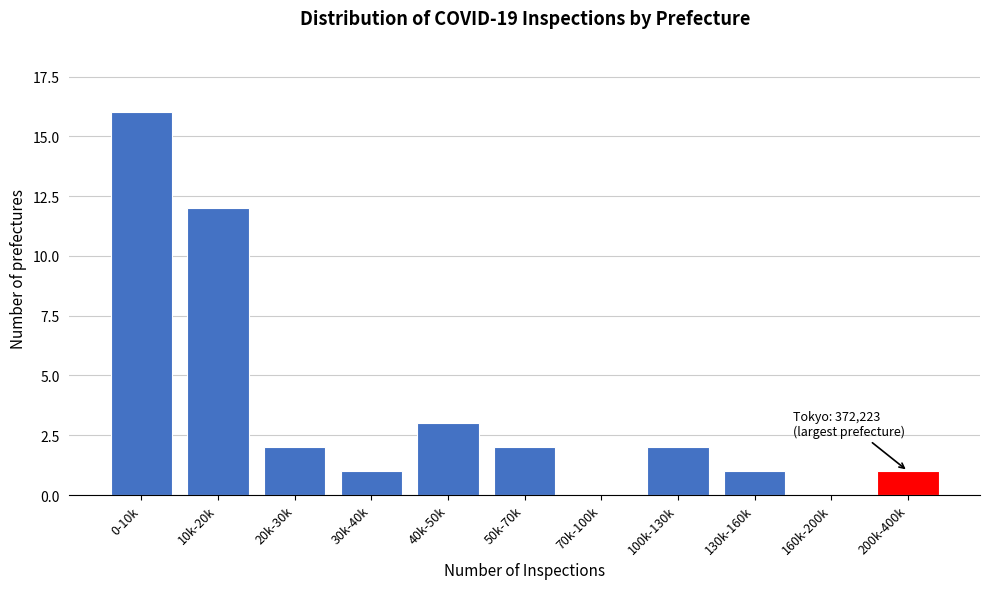

Reading left to right, list all the values displayed in this chart.

0-10k=16	10k-20k=12	20k-30k=2	30k-40k=1	40k-50k=3	50k-70k=2	70k-100k=0	100k-130k=2	130k-160k=1	160k-200k=0	200k-400k=1